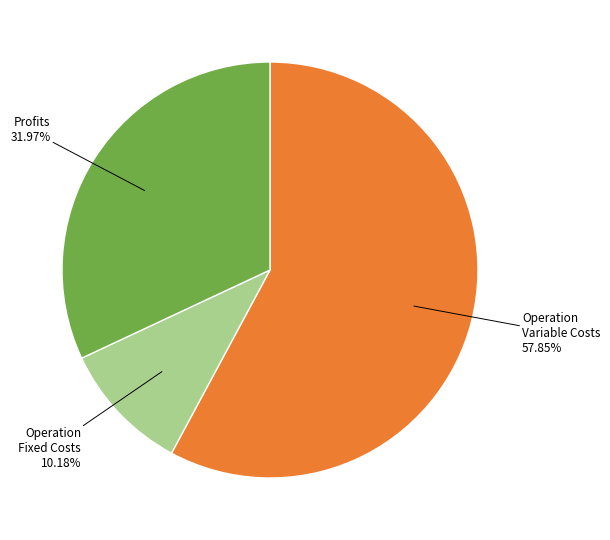

Does any single category account for the majority?

Yes